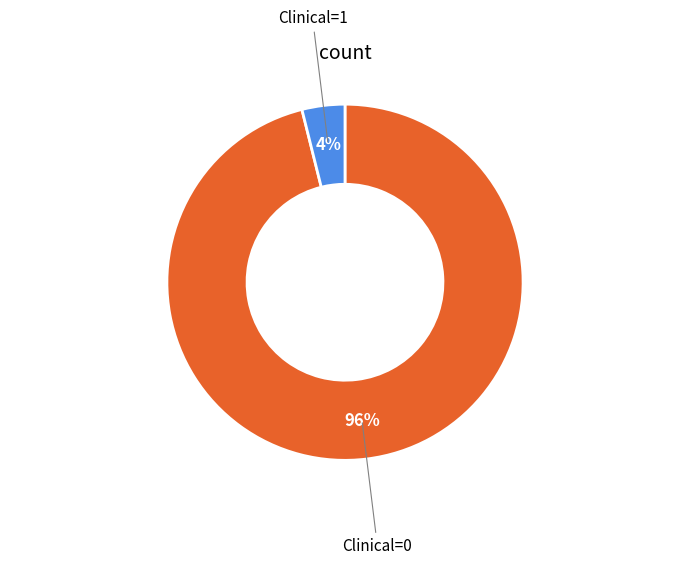

Does Clinical=1 account for over 50% of the chart?

No